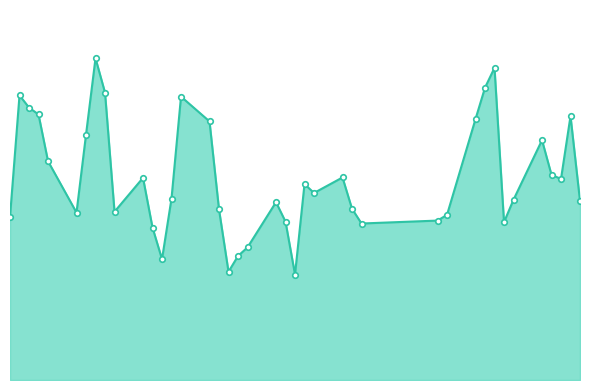

Does the chart have visible grid lines?

No